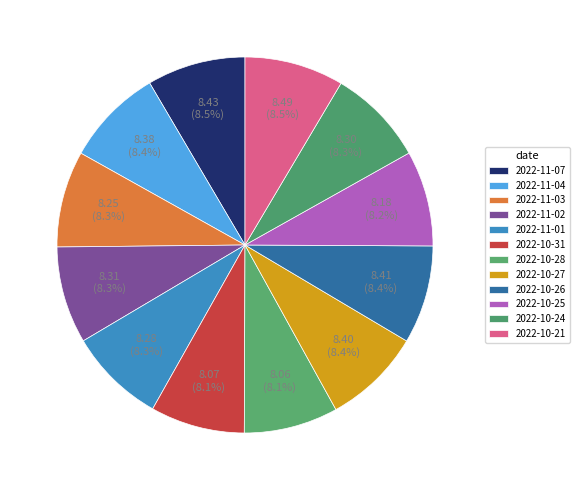

Which has a higher value, 2022-11-03 or 2022-10-25?

2022-11-03